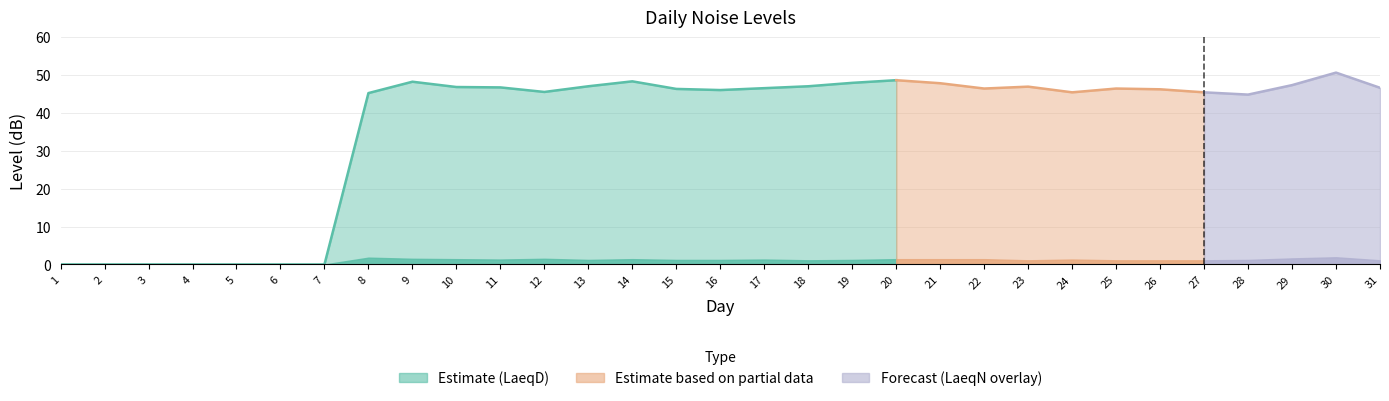

Does the chart display data point markers on the line(s)?

No